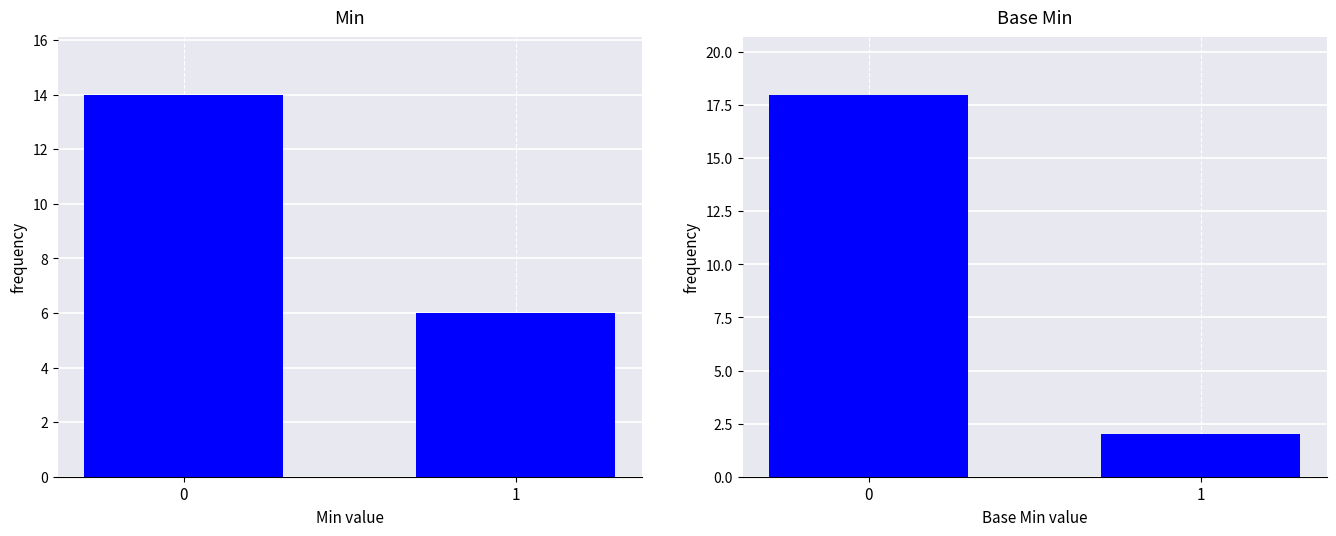

What is the sum of all Min values?

20